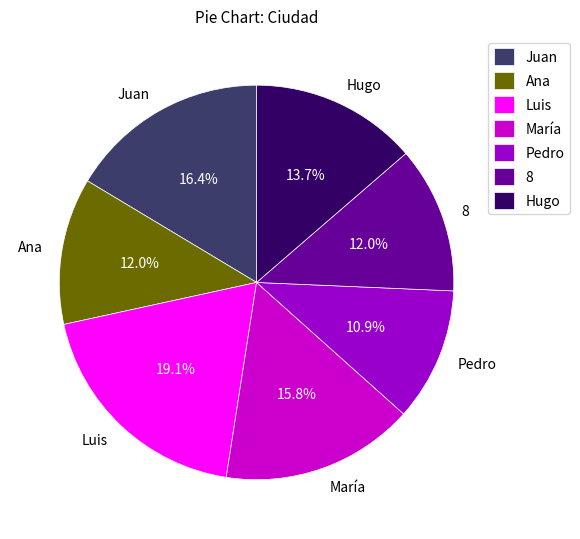

Does 8 account for over 50% of the chart?

No